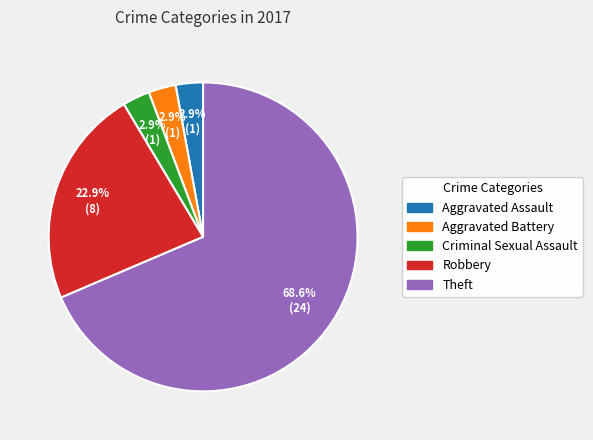

The Robbery slice represents 14% of the pie. True or false?

False